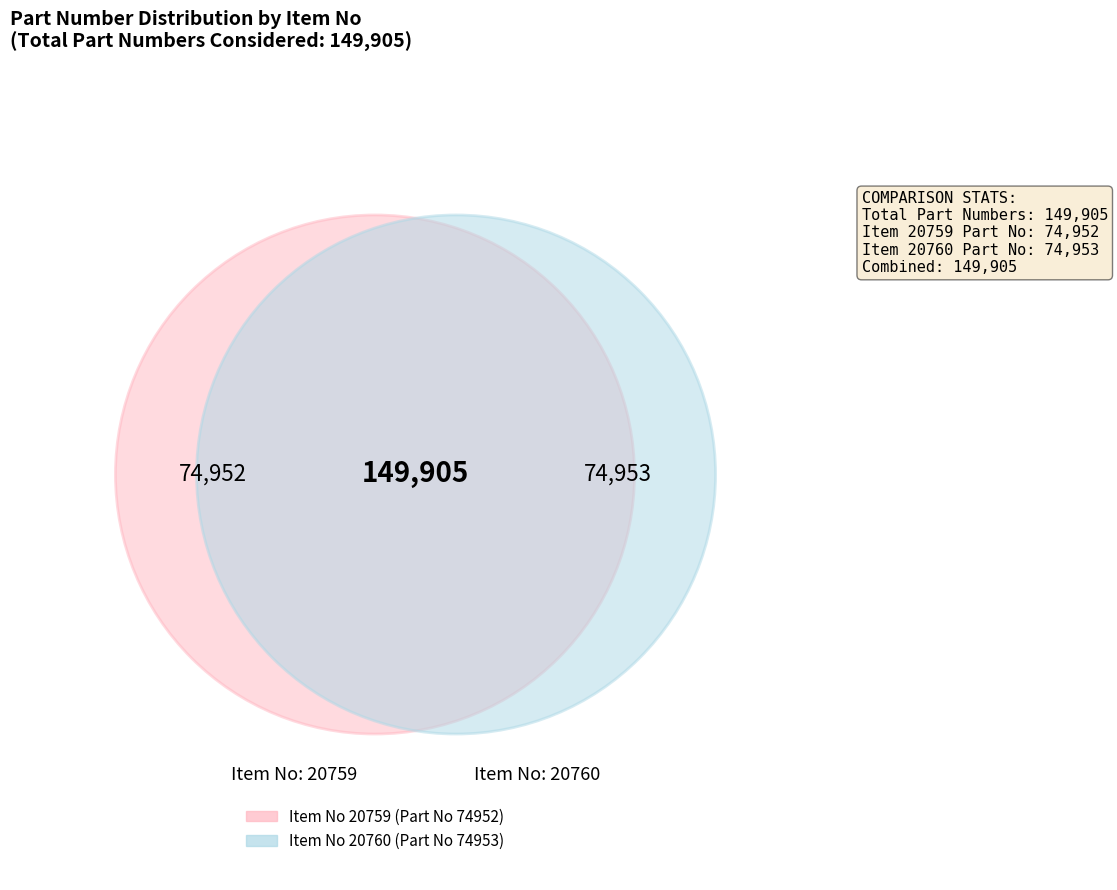

What is the majority slice?

20760